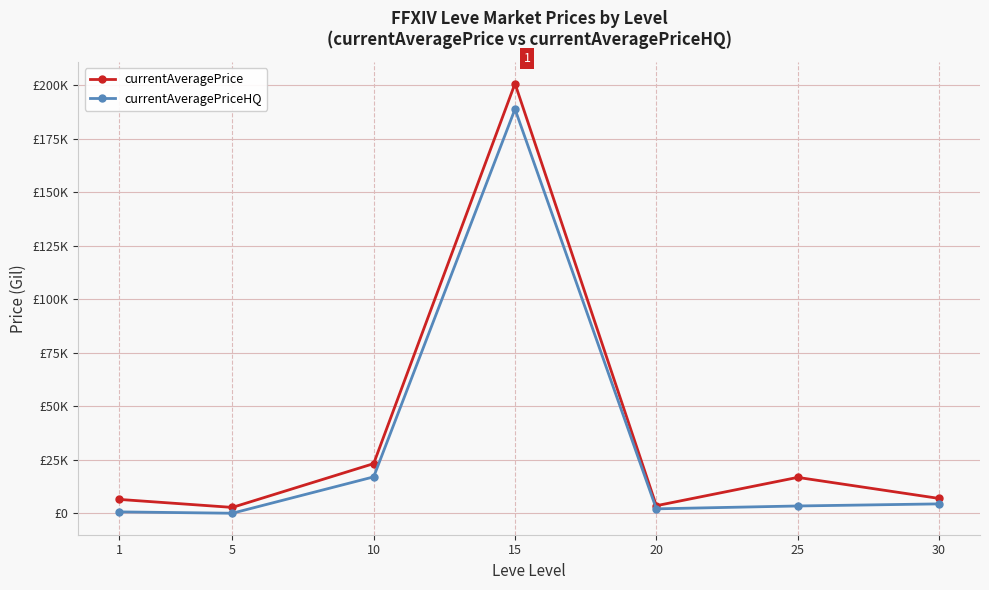

What are all the series names shown in the legend?

currentAveragePrice, currentAveragePriceHQ